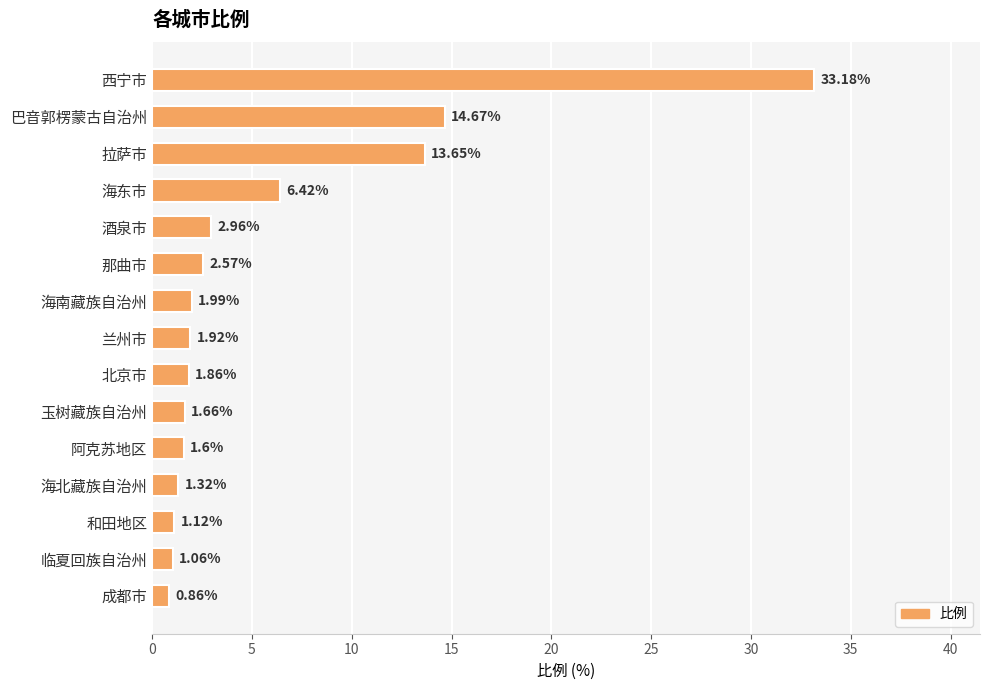

Which category has the lowest value across all series?

成都市